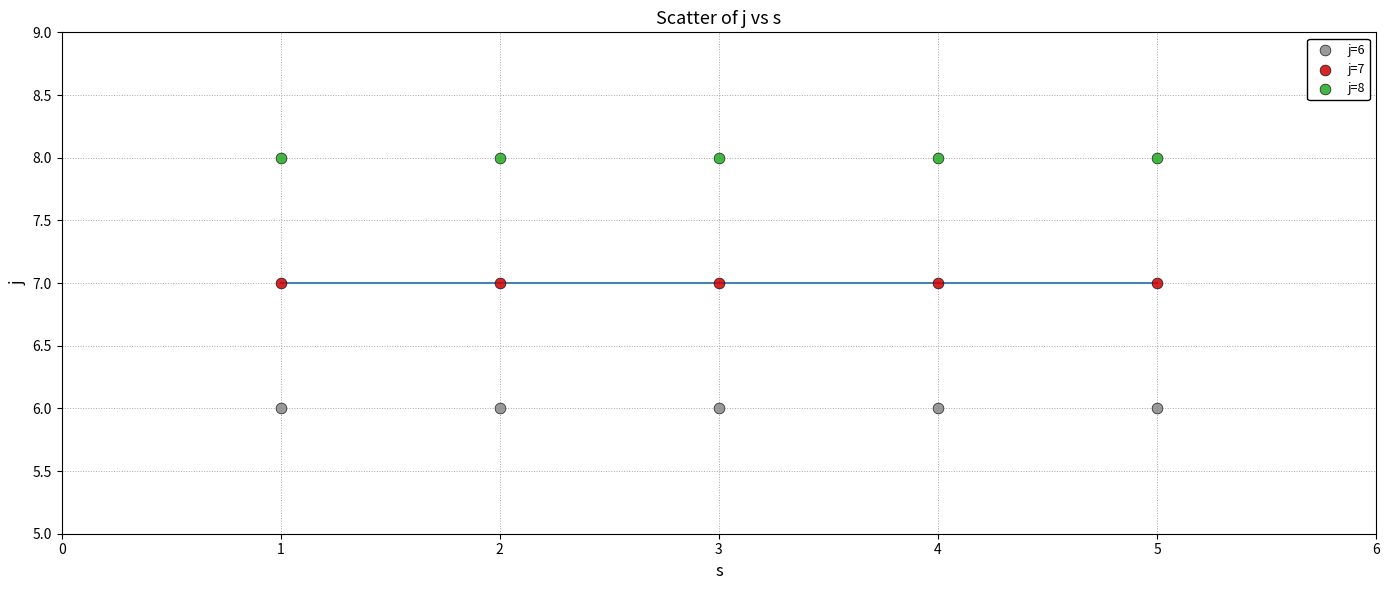

Which series contains the highest Y value?

j=8